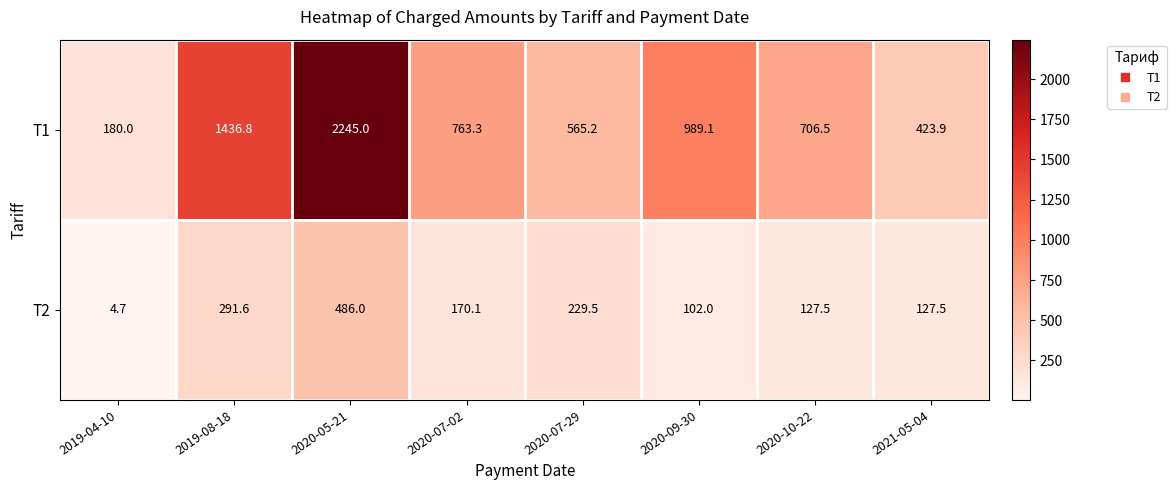

What is the sum of the T1 values at 2019-08-18 and 2020-07-02?

2200.1